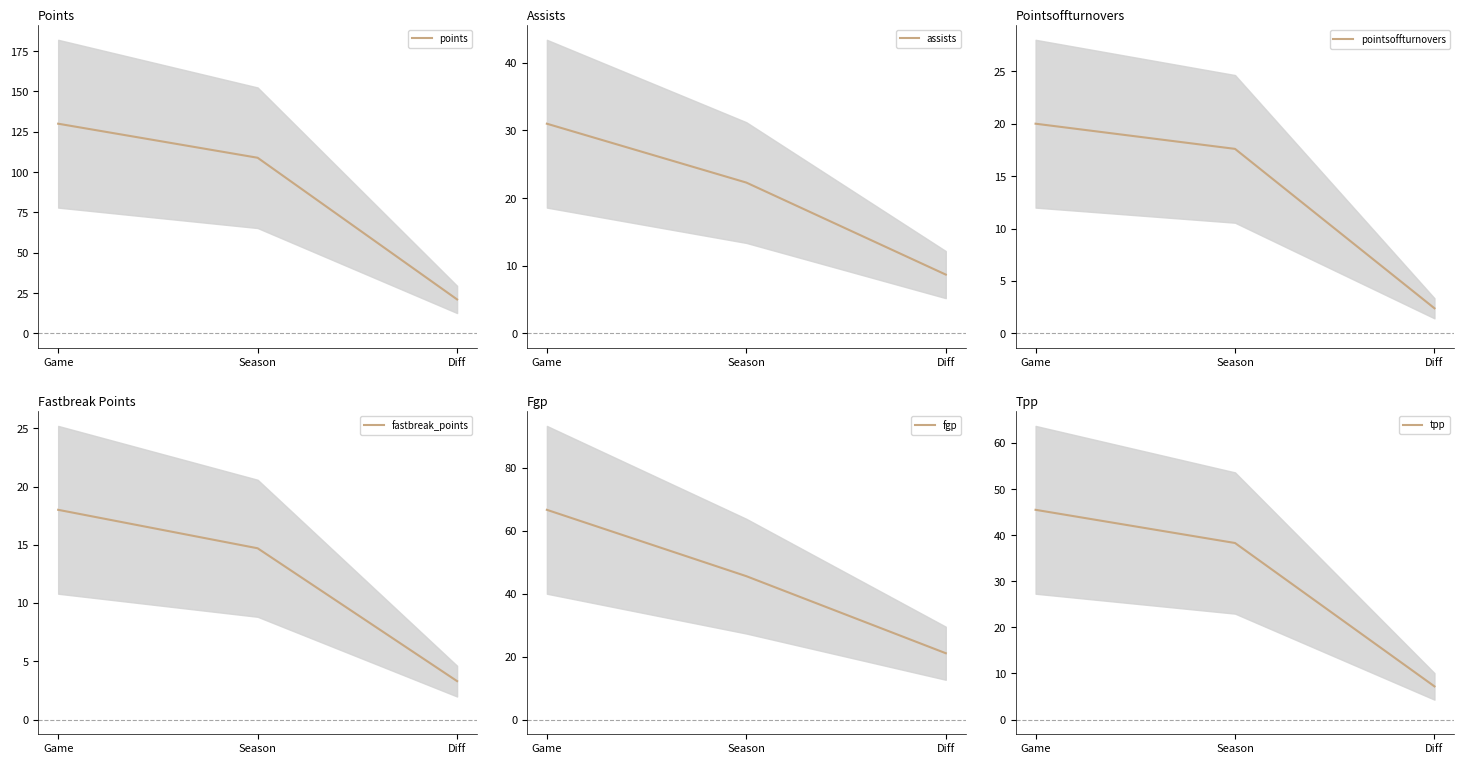

Is this an area chart (filled region under the line)?

No